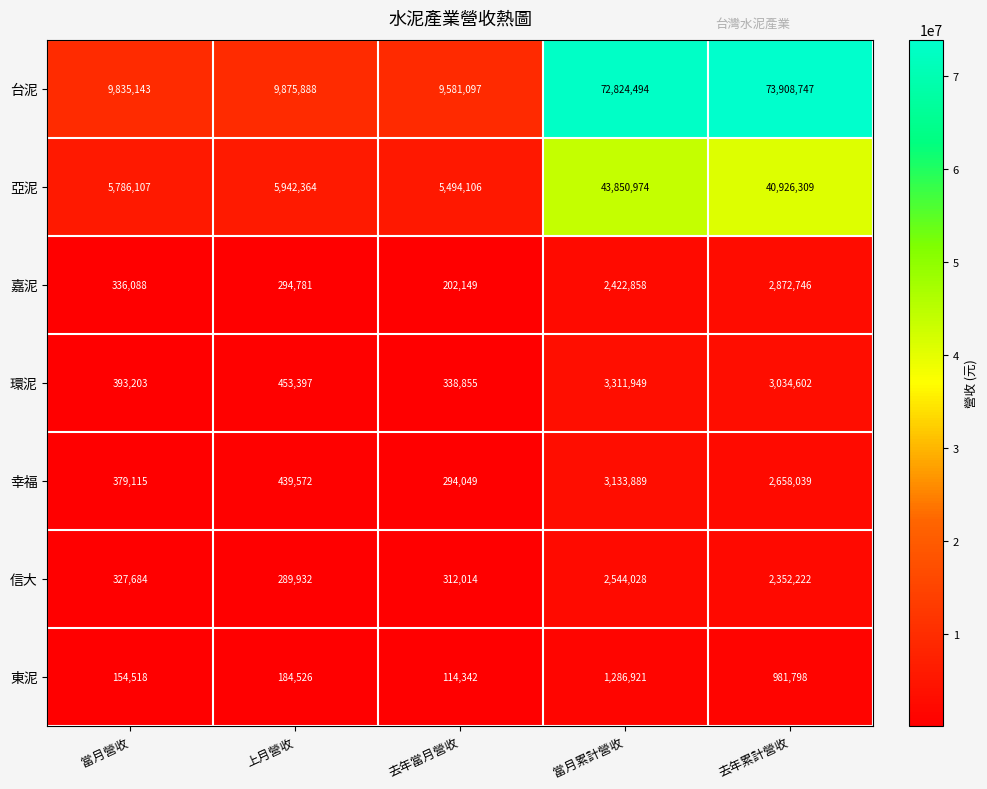

What is the difference between the maximum and minimum values in the 東泥 series?

1172579